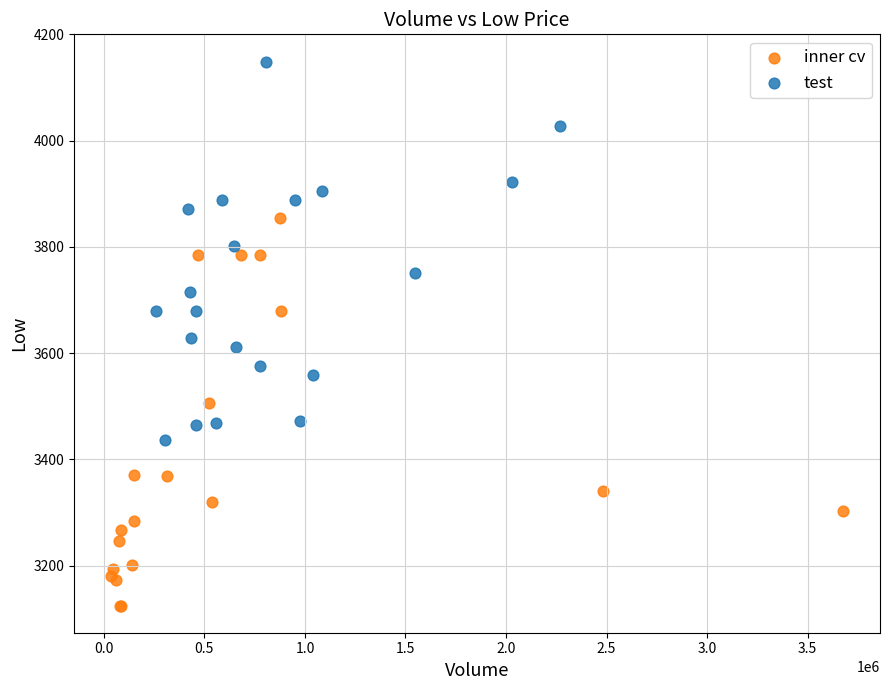

Which series has the widest spread of Y values?

inner cv